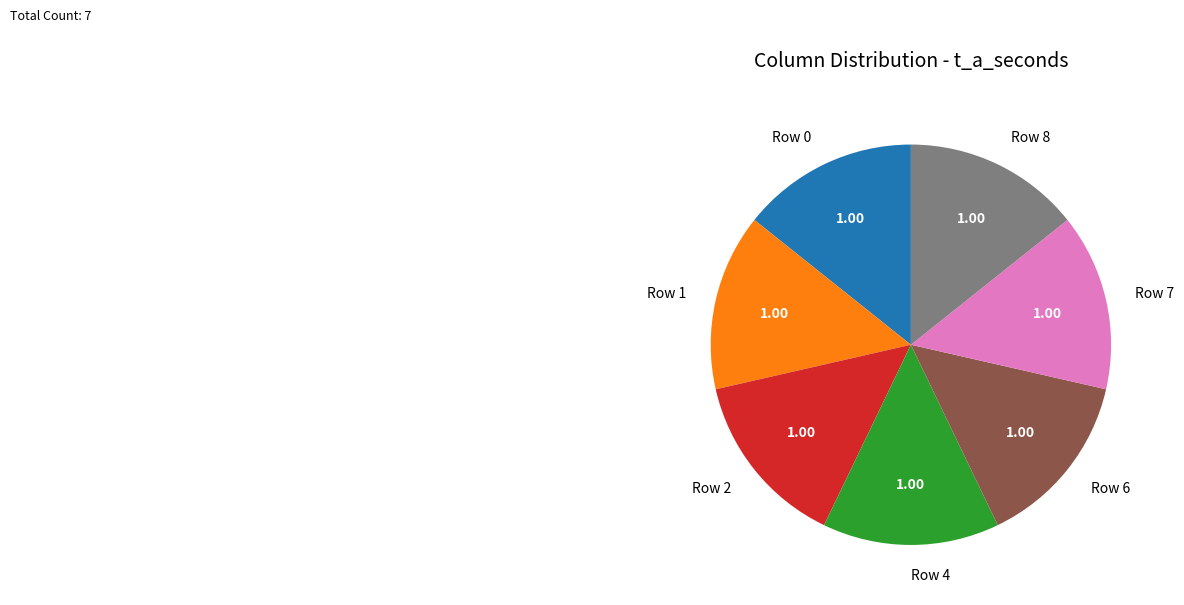

Combined, do Row 4 and Row 7 account for over 50%?

No